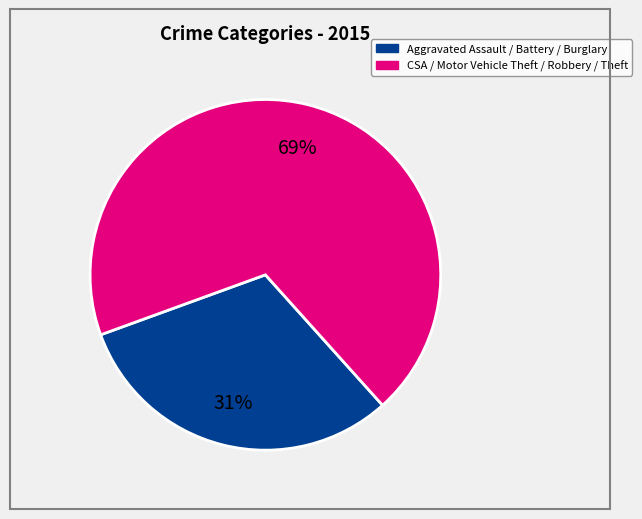

Is there any slice that represents more than half of the pie?

Yes